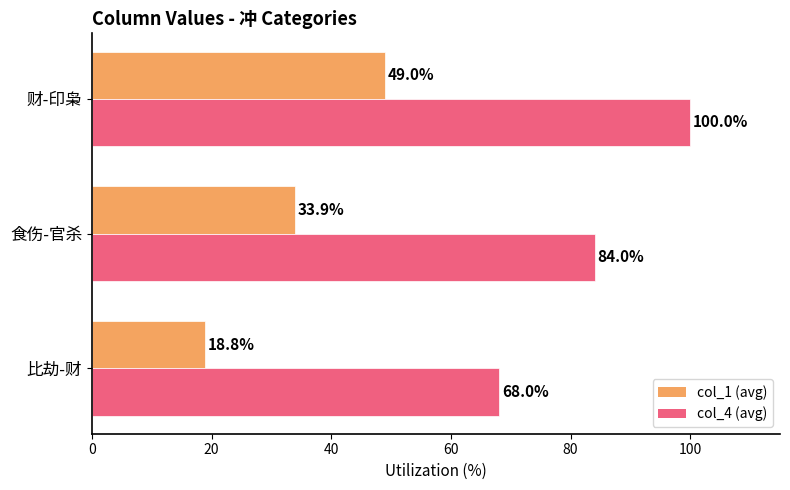

Is it true that col_4 (avg) equals 84.0 at 食伤-官杀?

True